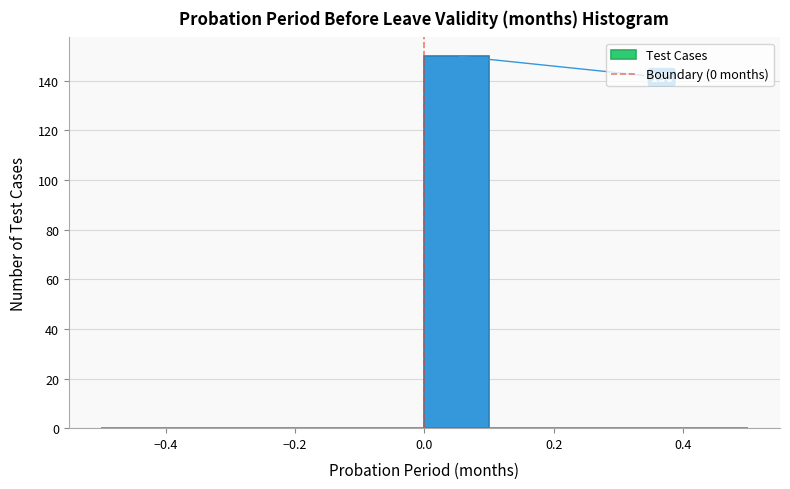

Which range on the x-axis has the tallest bar?

0.0 to 0.1